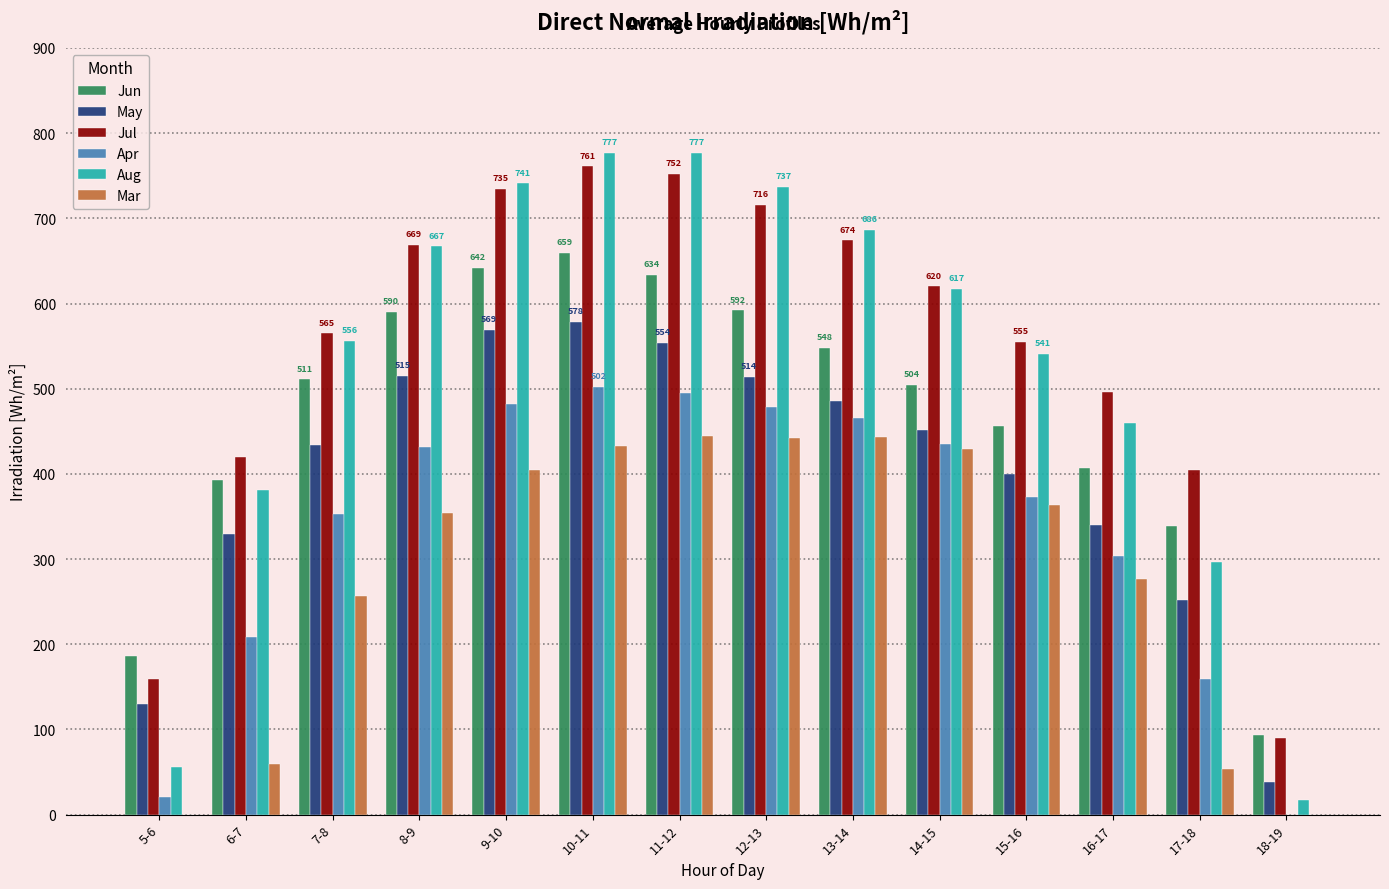

How many groups of bars are there?

14